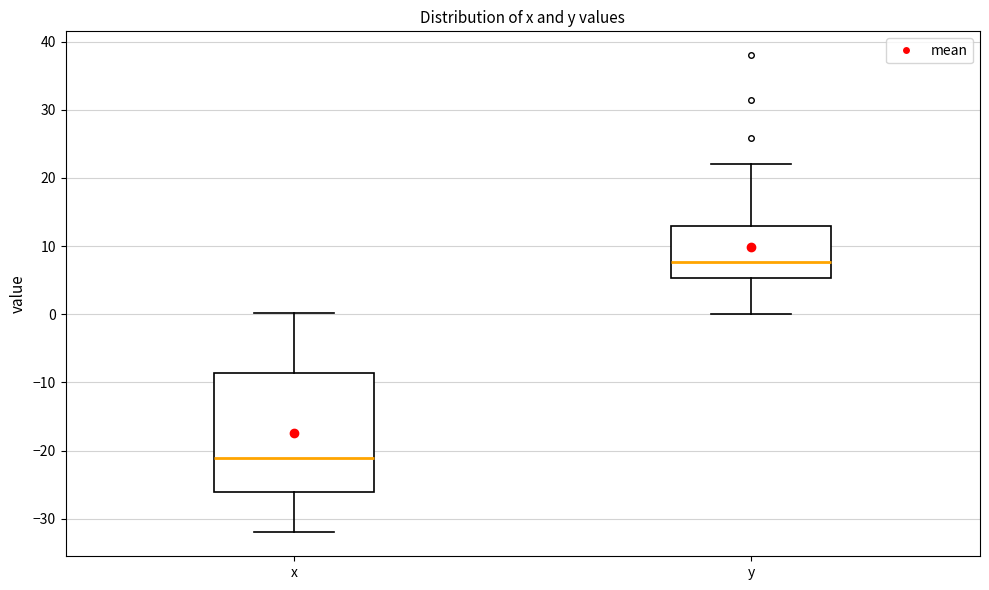

Reading left to right, read every box against the y-axis: the position of its median line, the range the box covers, and the ends of its whiskers. The values are not printed on the chart, so give them approximately, as read against the axis.

x: median -21, box -26 to -9, whiskers -32 to 0
y: median 8, box 5 to 13, whiskers 0 to 22